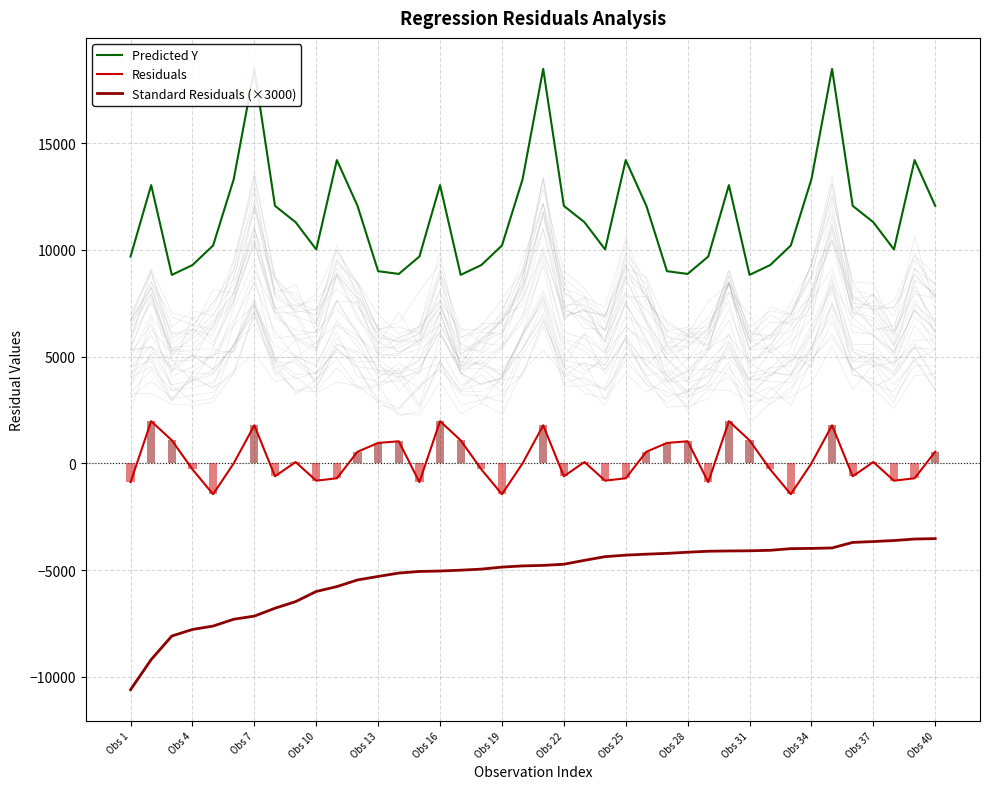

Is the value of Predicted Y at 27 greater than the value of Standard Residuals (×3000) at Obs 13?

Yes